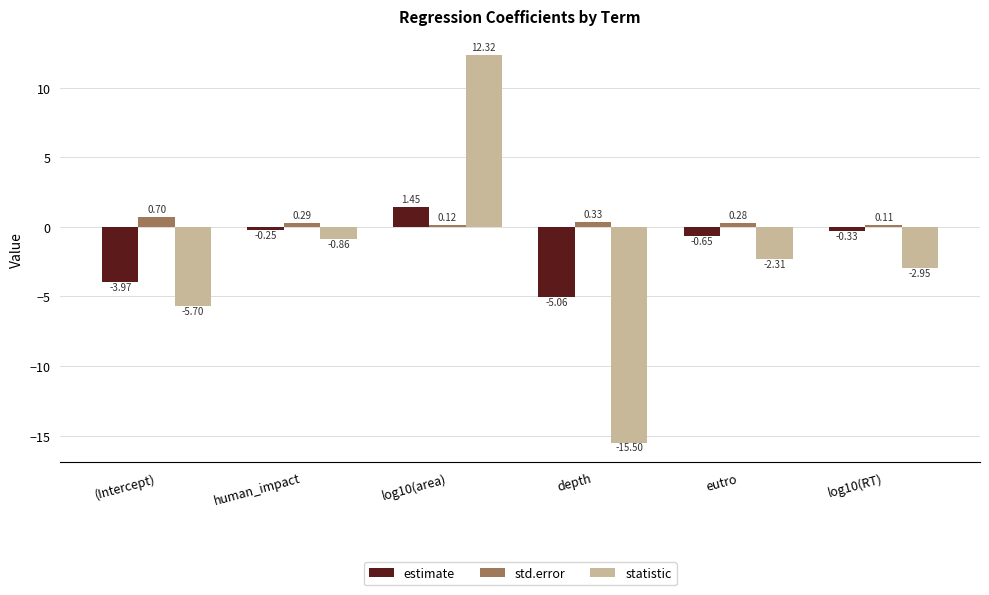

What position from the right is human_impact?

5